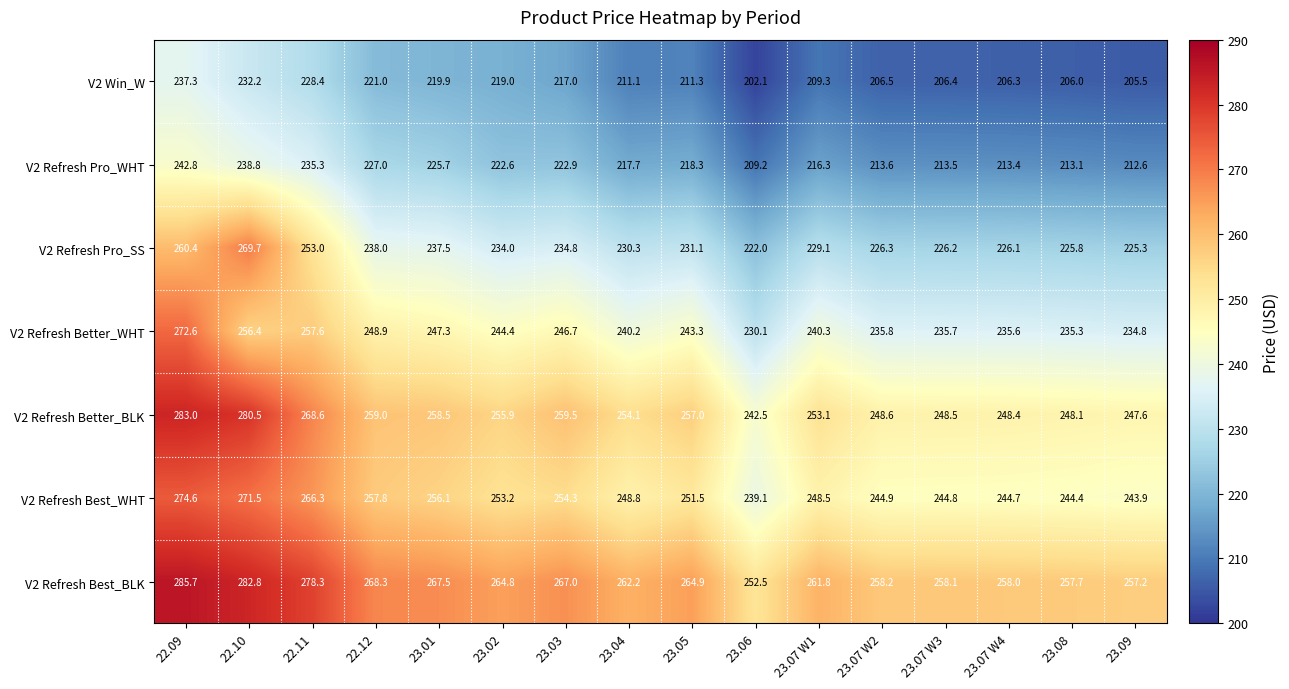

At which category is the sum across all series the highest?

22.09